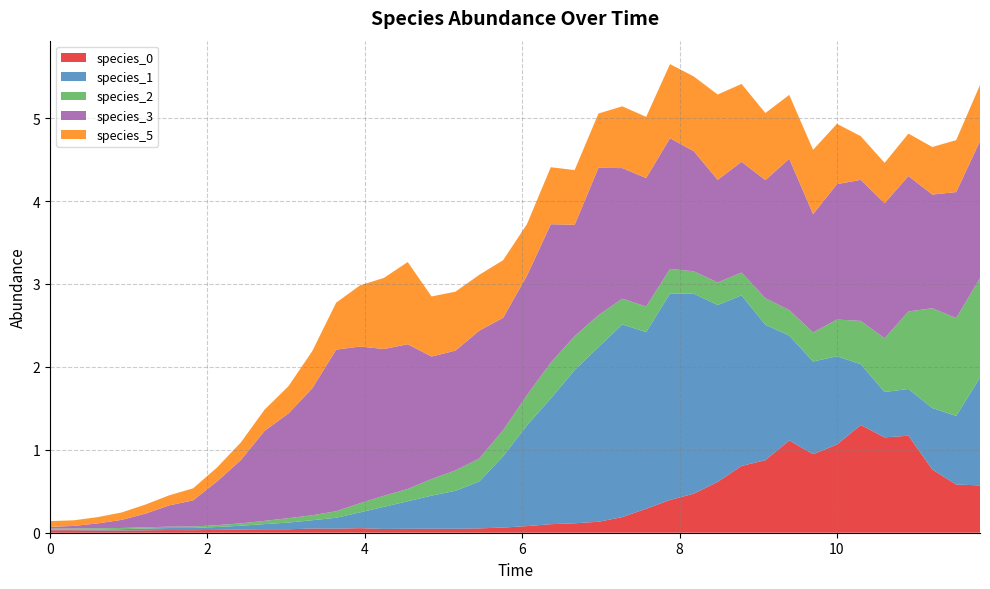

Reading left to right, what are all the values shown in this chart?

species_0: 0.0	0.0	0.0	0.0	0.0	0.0	0.0	0.0	0.0	0.0	0.0	0.1	0.0	0.1	0.0	0.0	0.0	0.0	0.1	0.1	0.1	0.1	0.1	0.1	0.2	0.3	0.4	0.5	0.6	0.8	0.9	1.1	0.9	1.1	1.3	1.1	1.2	0.8	0.6	0.6
species_1: 0.0	0.0	0.0	0.0	0.0	0.0	0.0	0.0	0.0	0.1	0.1	0.1	0.1	0.2	0.3	0.3	0.4	0.5	0.6	0.9	1.2	1.5	1.8	2.1	2.3	2.1	2.5	2.4	2.1	2.1	1.6	1.3	1.1	1.1	0.7	0.5	0.6	0.7	0.8	1.3
species_2: 0.0	0.0	0.0	0.0	0.0	0.0	0.0	0.0	0.0	0.0	0.1	0.1	0.1	0.1	0.1	0.1	0.2	0.2	0.3	0.3	0.4	0.4	0.4	0.4	0.3	0.3	0.3	0.3	0.3	0.3	0.3	0.3	0.3	0.4	0.5	0.6	0.9	1.2	1.2	1.2
species_3: 0.0	0.0	0.1	0.1	0.2	0.3	0.3	0.5	0.8	1.1	1.3	1.5	1.9	1.9	1.8	1.7	1.5	1.4	1.5	1.4	1.4	1.7	1.3	1.8	1.6	1.5	1.6	1.4	1.2	1.3	1.4	1.8	1.4	1.6	1.7	1.6	1.6	1.4	1.5	1.7
species_5: 0.1	0.1	0.1	0.1	0.1	0.1	0.1	0.2	0.2	0.3	0.3	0.4	0.6	0.7	0.9	1.0	0.7	0.7	0.7	0.7	0.6	0.7	0.7	0.7	0.7	0.7	0.9	0.9	1.0	0.9	0.8	0.8	0.8	0.7	0.5	0.5	0.5	0.6	0.6	0.7